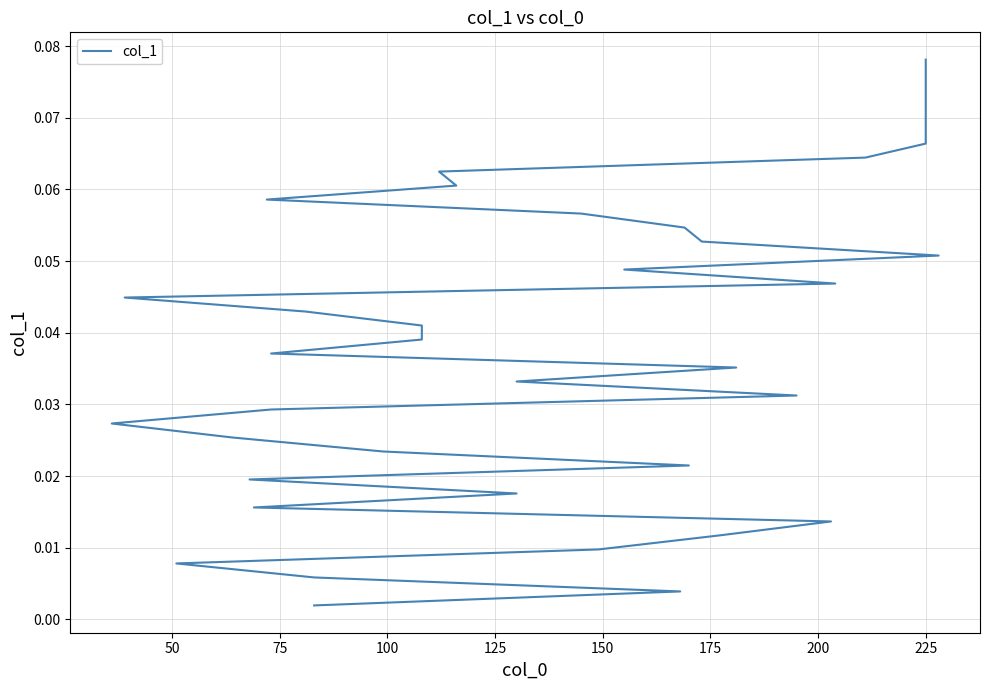

What is the sum of all values?

1.6